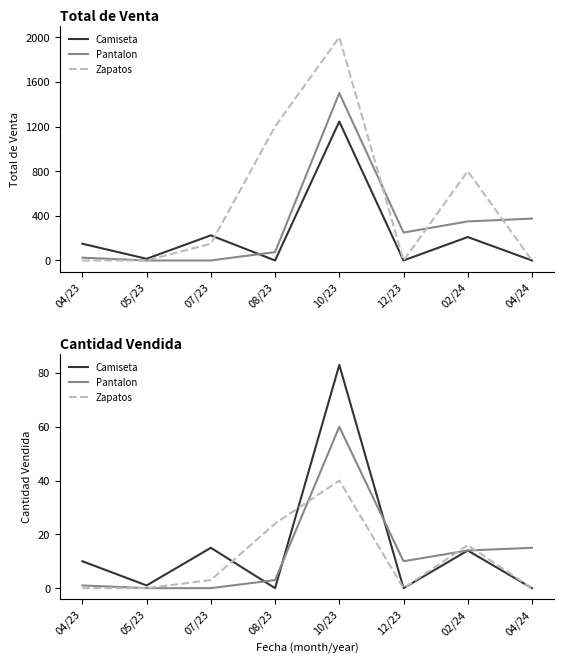

List the labels in order of Zapatos value, smallest first.

04/23, 05/23, 12/23, 04/24, 07/23, 02/24, 08/23, 10/23